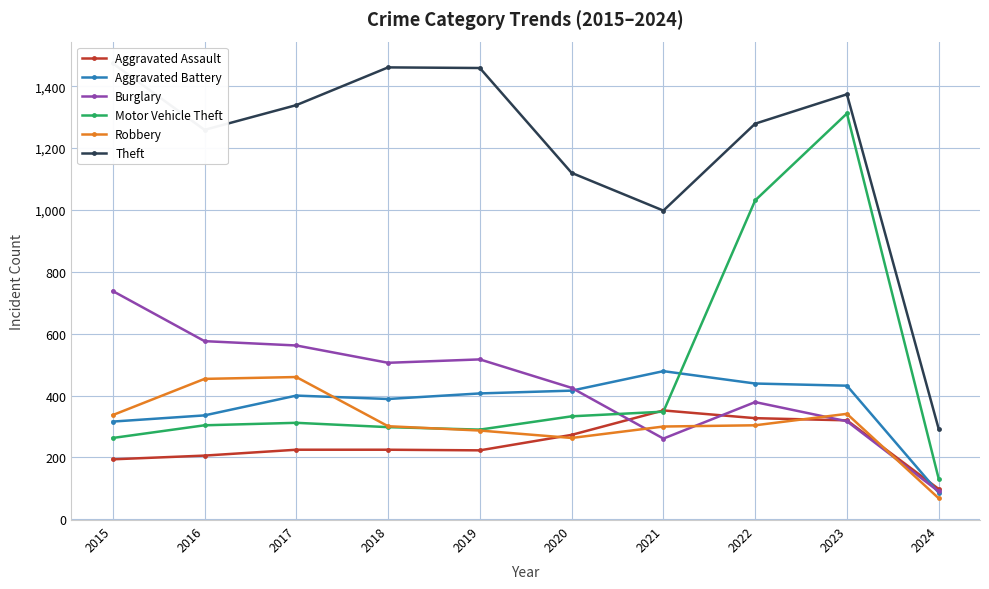

What is the approximate value of Motor Vehicle Theft at 2024, to the nearest 10?

130